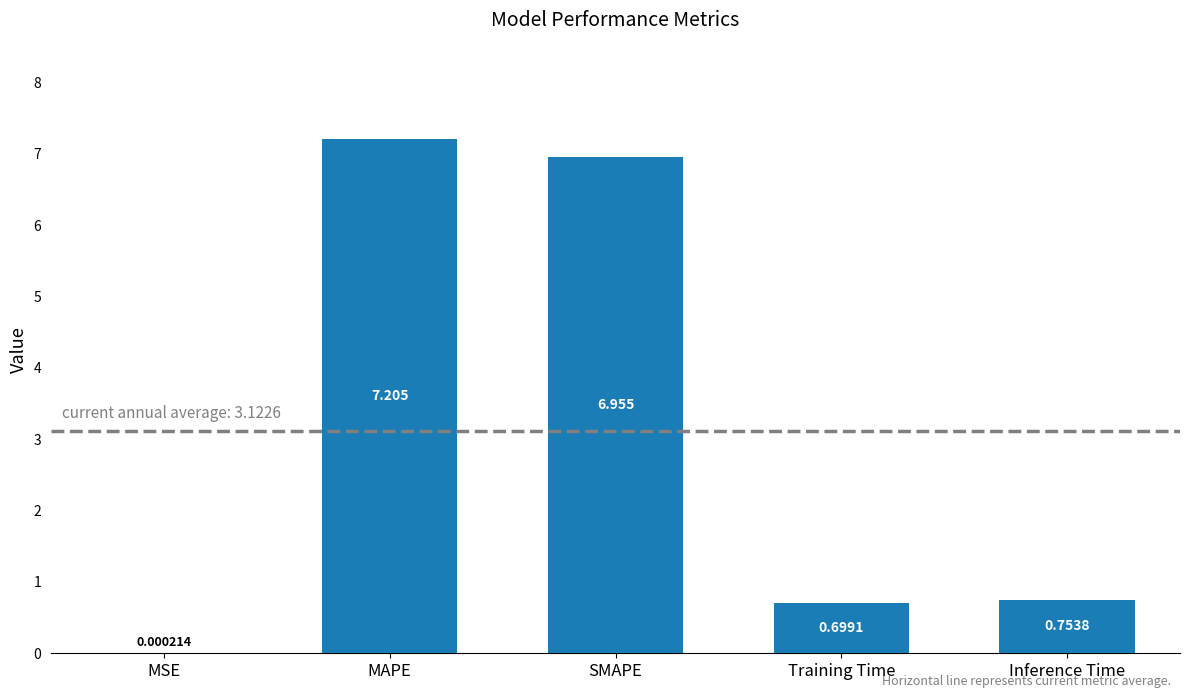

At which label is the value closest to 3?

Inference Time